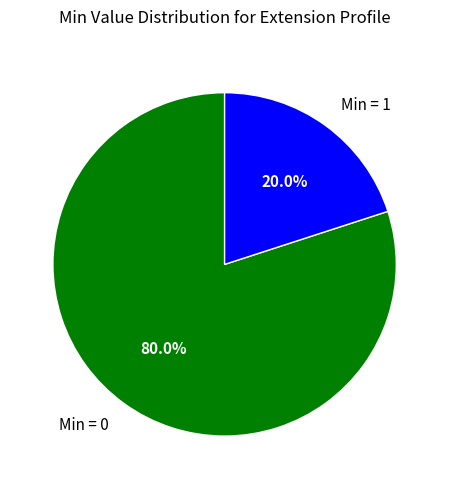

Which category has the biggest portion of the pie?

Min = 0